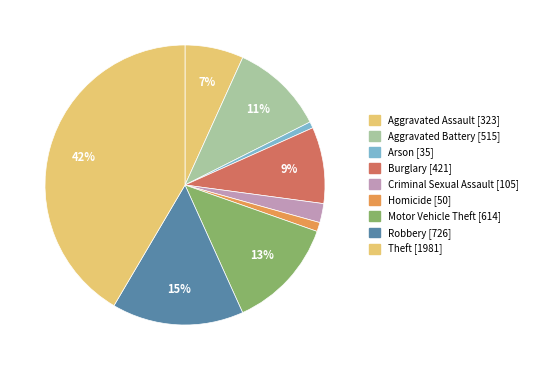

What percentage is the Theft slice, to the nearest percent?

42%